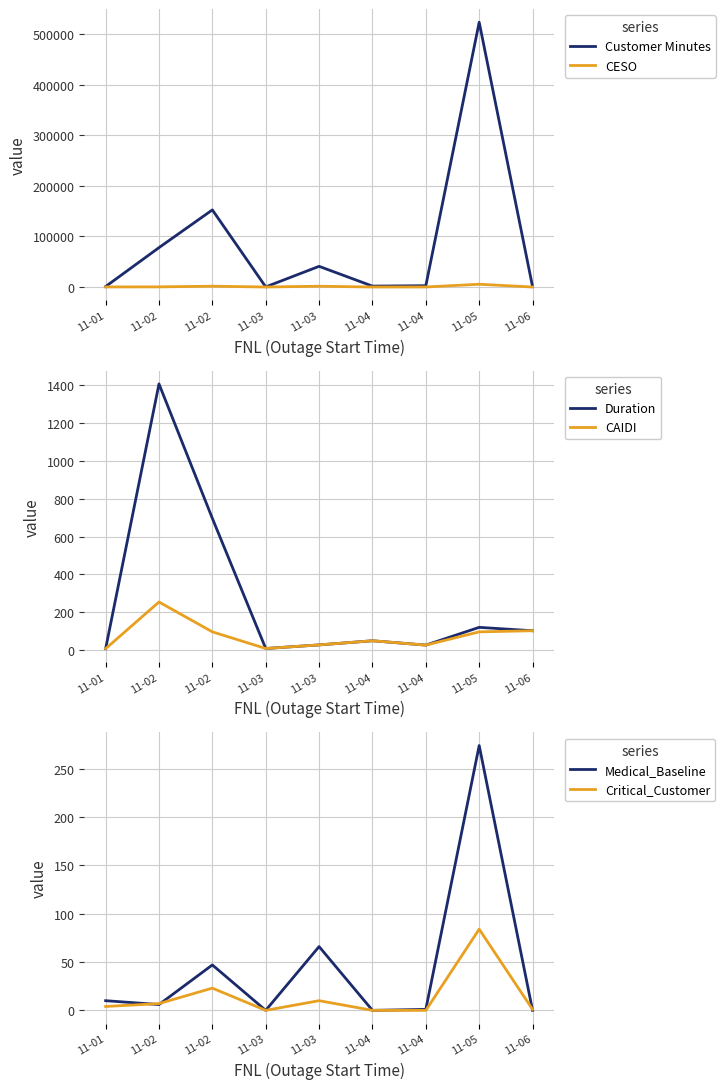

True or false: Critical_Customer and CESO cross at least once.

False